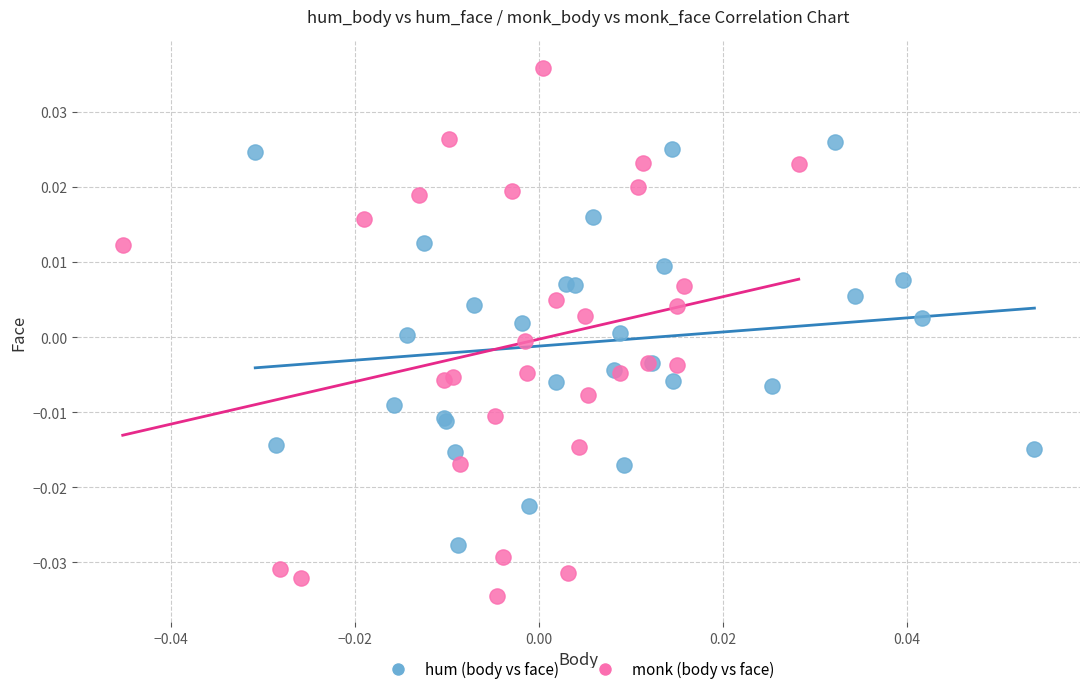

Which series contains the highest Y value?

monk (body vs face)